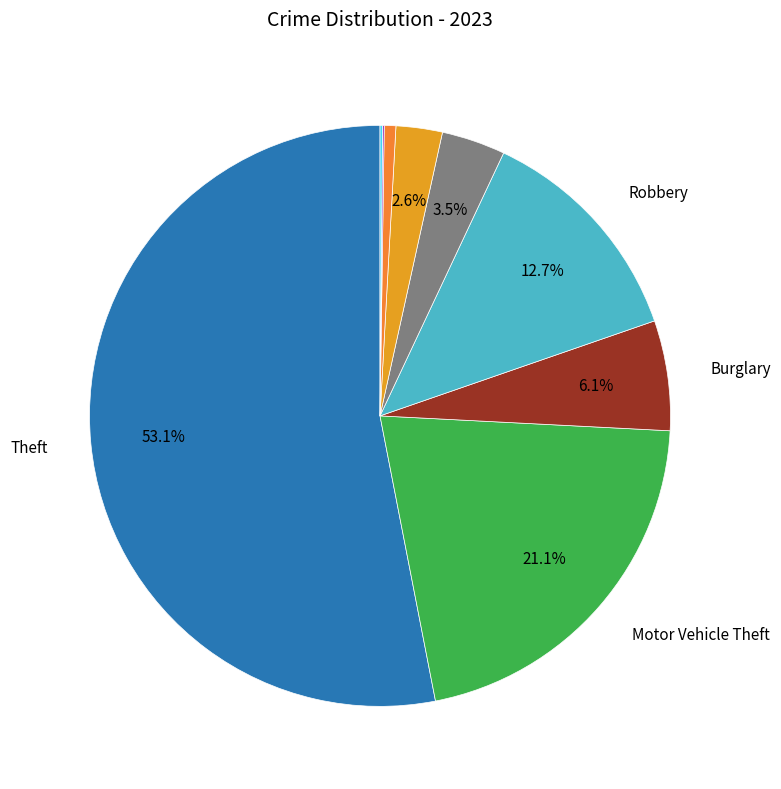

Rank the categories by value from lowest to highest.

Arson, Homicide, Criminal Sexual Assault, Aggravated Battery, Aggravated Assault, Burglary, Robbery, Motor Vehicle Theft, Theft